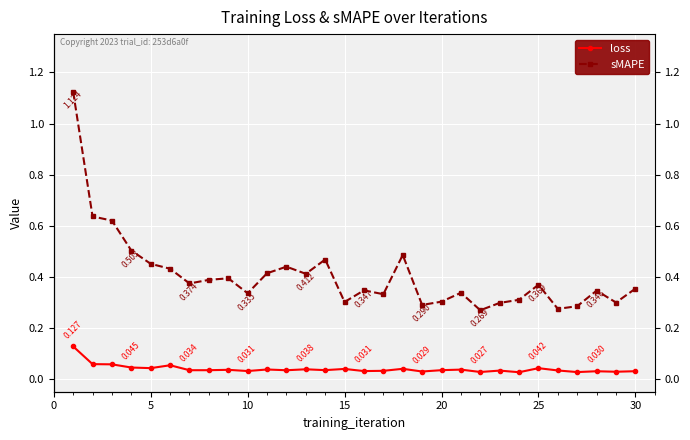

Does the chart display data point markers on the line(s)?

Yes